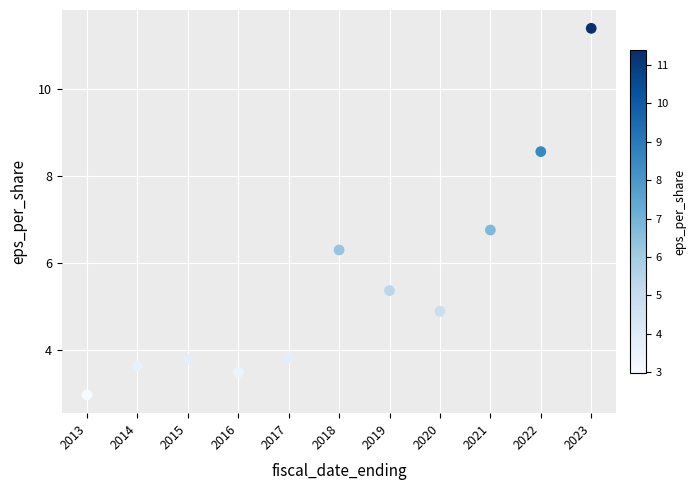

What Y value in the scatter plot is closest to 7?

6.8